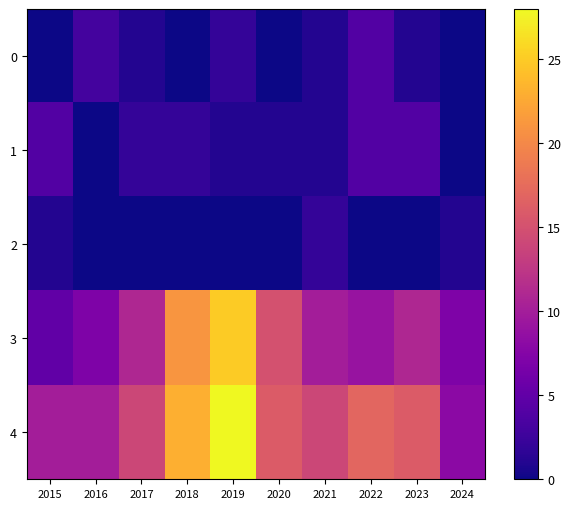

Between 2018 and 2023, which series saw the biggest shift?

3